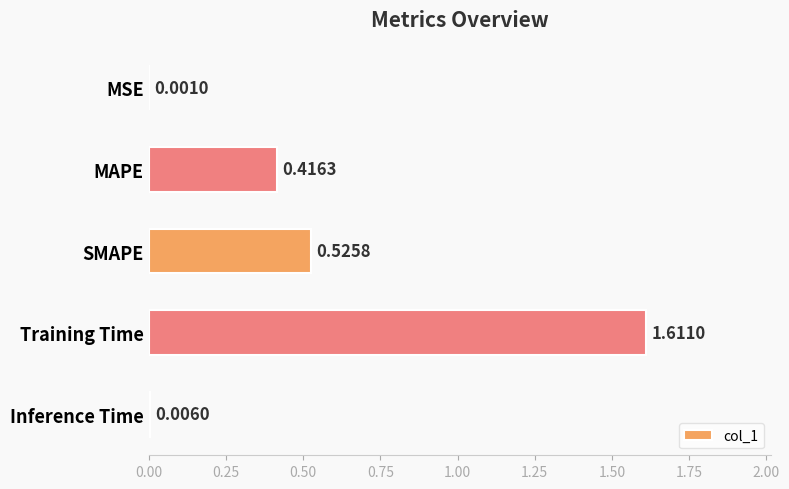

What is the sum of all values?

2.6